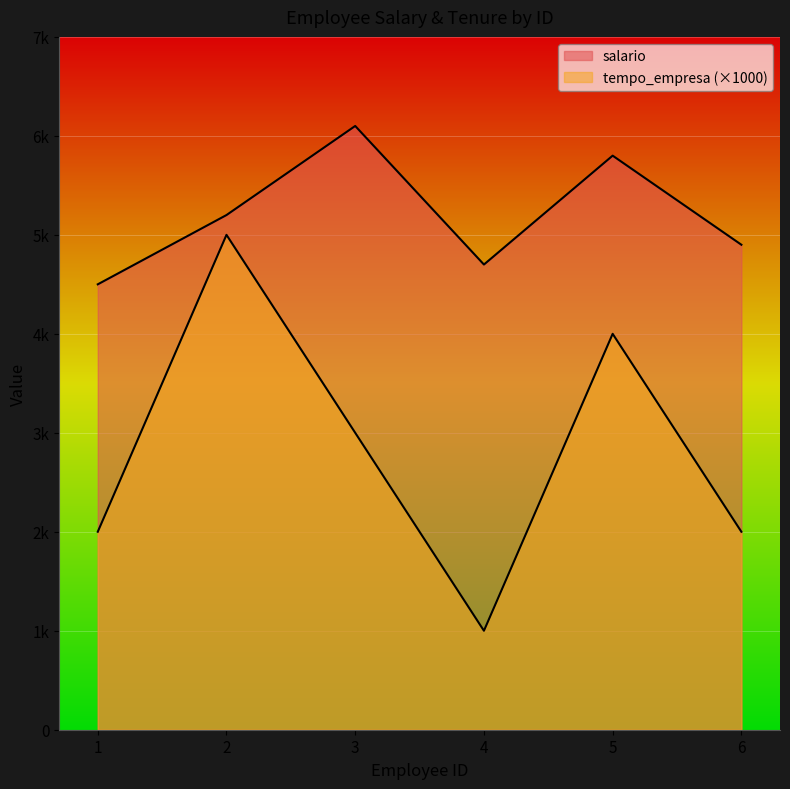

Read the tempo_empresa value at 5.

4000